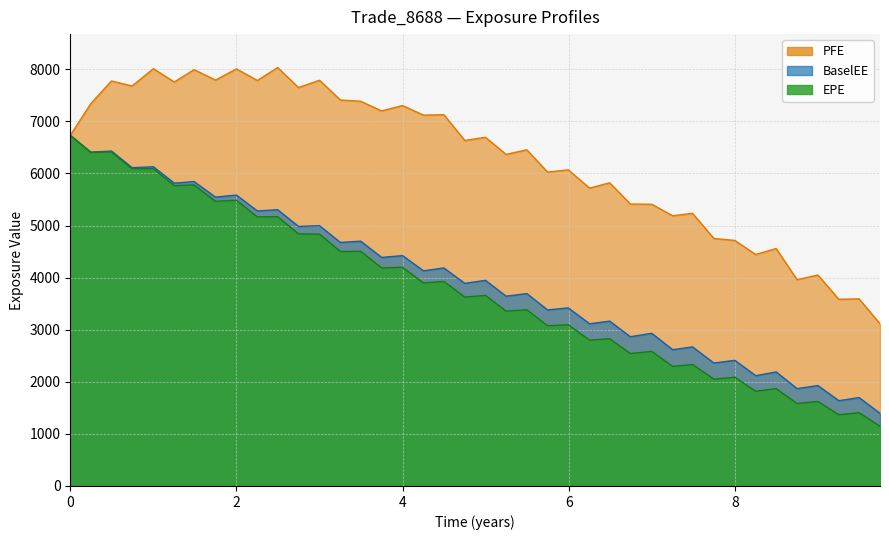

Is the value of EPE at 2019-01-31 greater than the value of BaselEE at 2022-10-31?

Yes